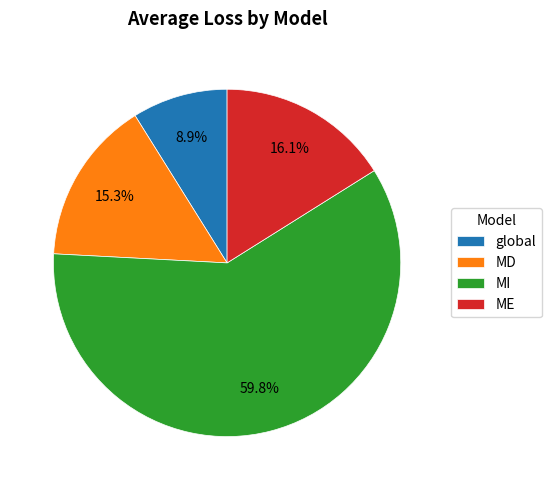

To the nearest percent, what is the average slice percentage?

25%